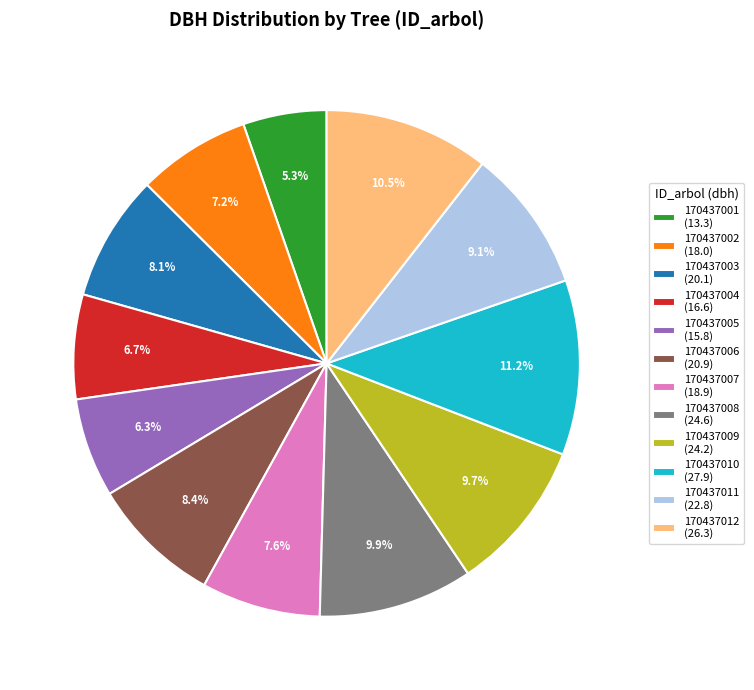

To the nearest percent, what is the average slice percentage?

8%